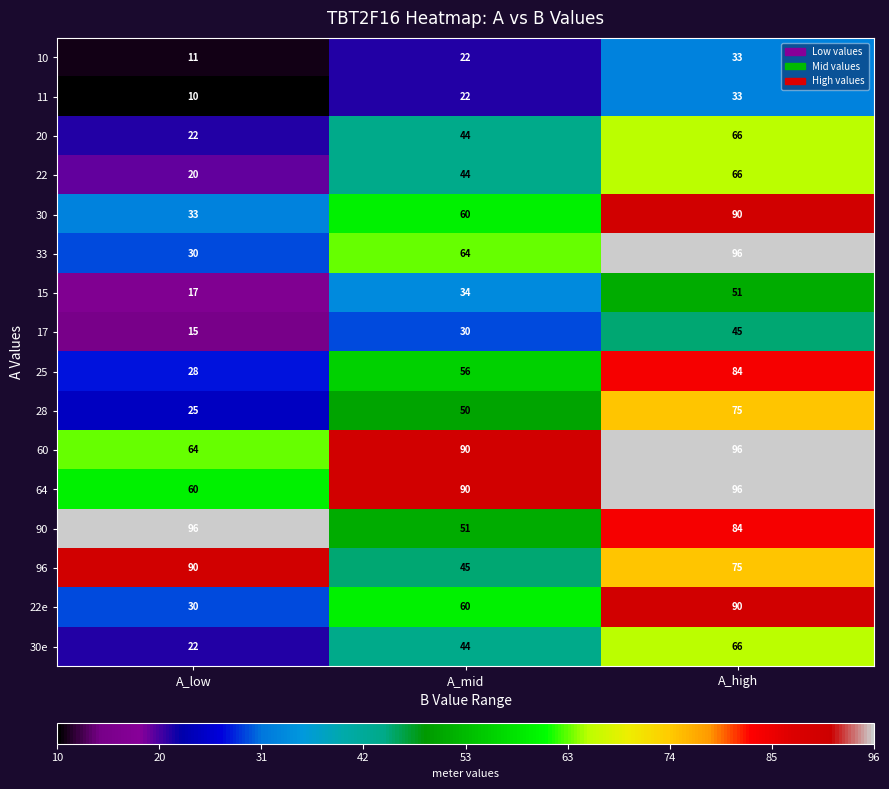

At which category is the sum across all series the highest?

A_high